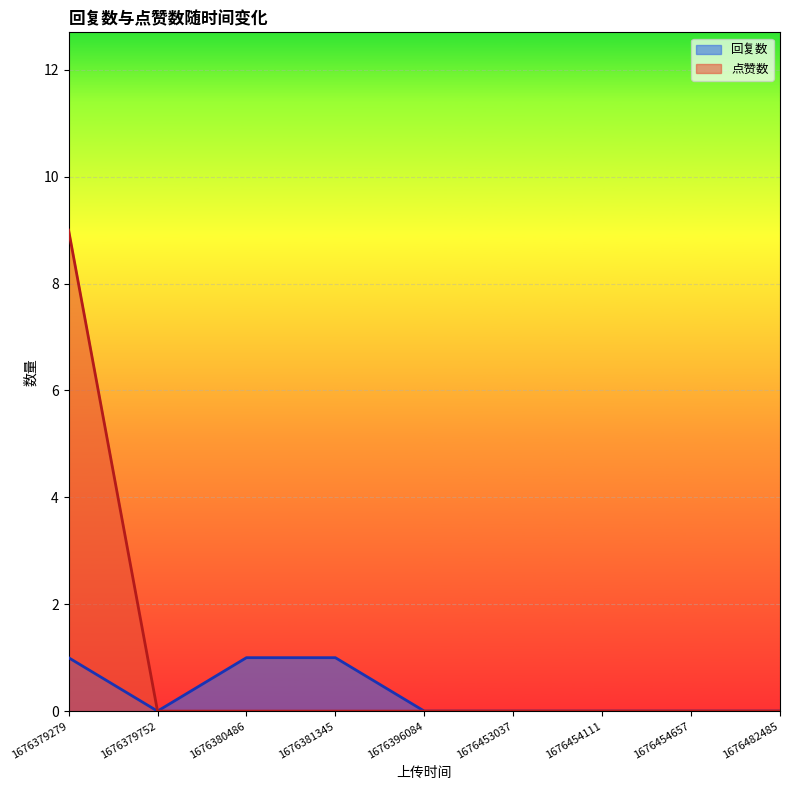

List the series in order of their peak value, highest first.

点赞数, 回复数